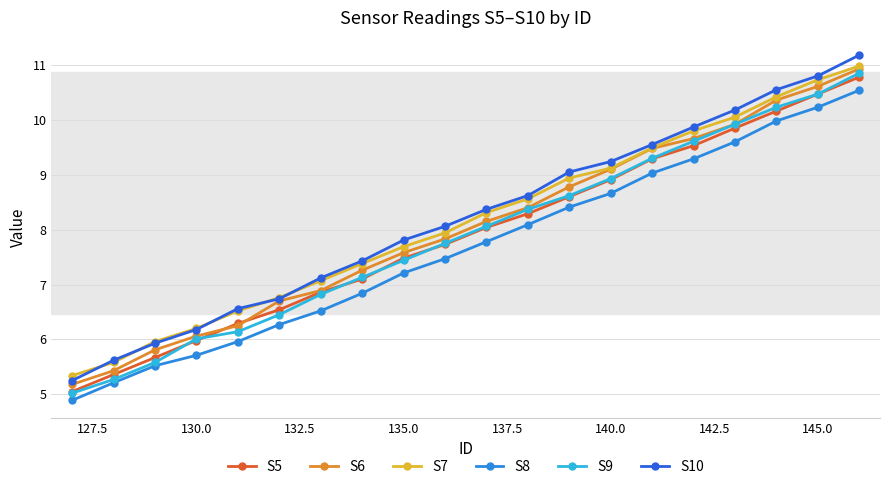

Which series has the widest spread of values?

S10